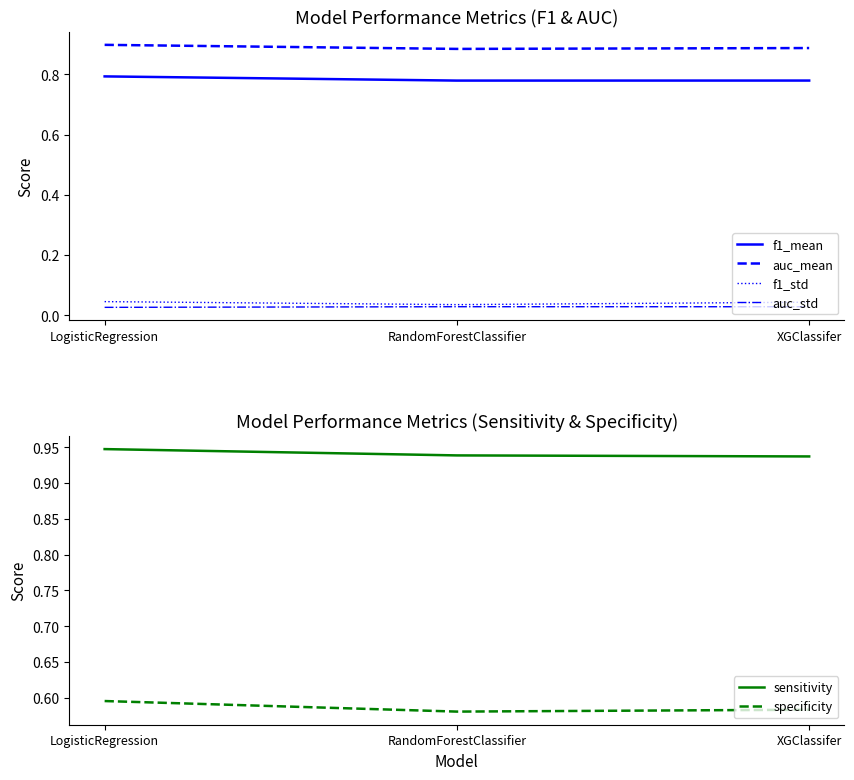

What is the average value of the sensitivity series?

0.9